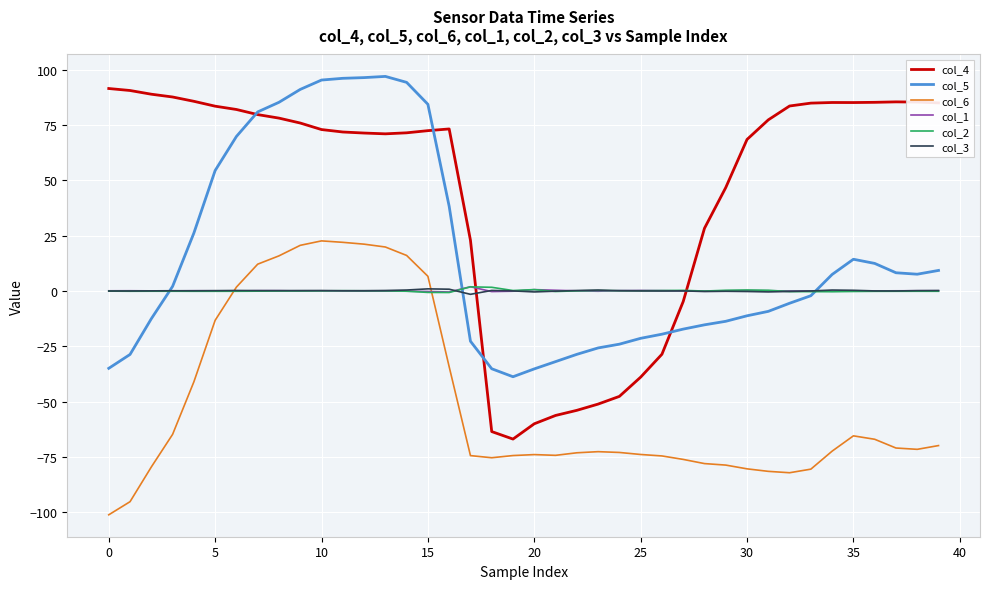

What is the smallest value displayed?

-101.2